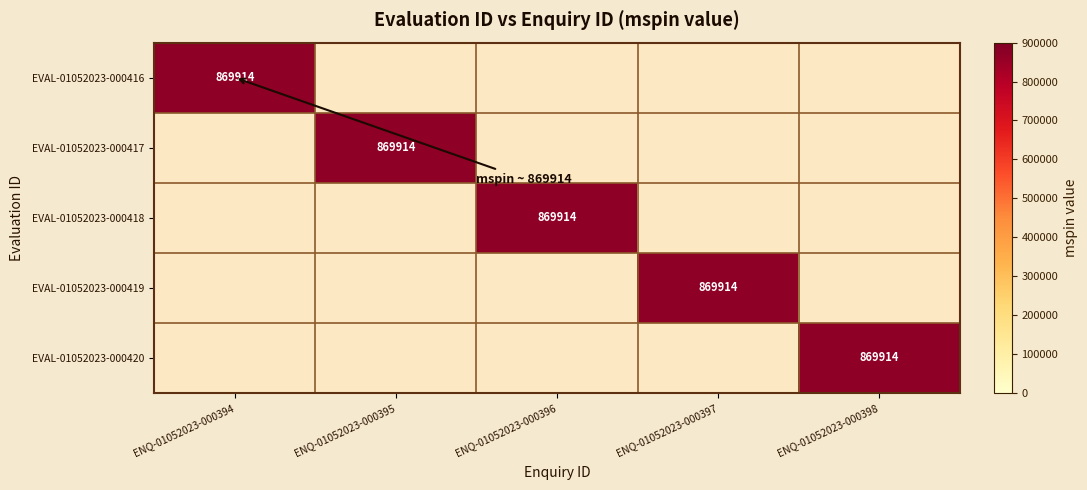

Read the EVAL-01052023-000417 value at ENQ-01052023-000395, to the nearest 50.

869900